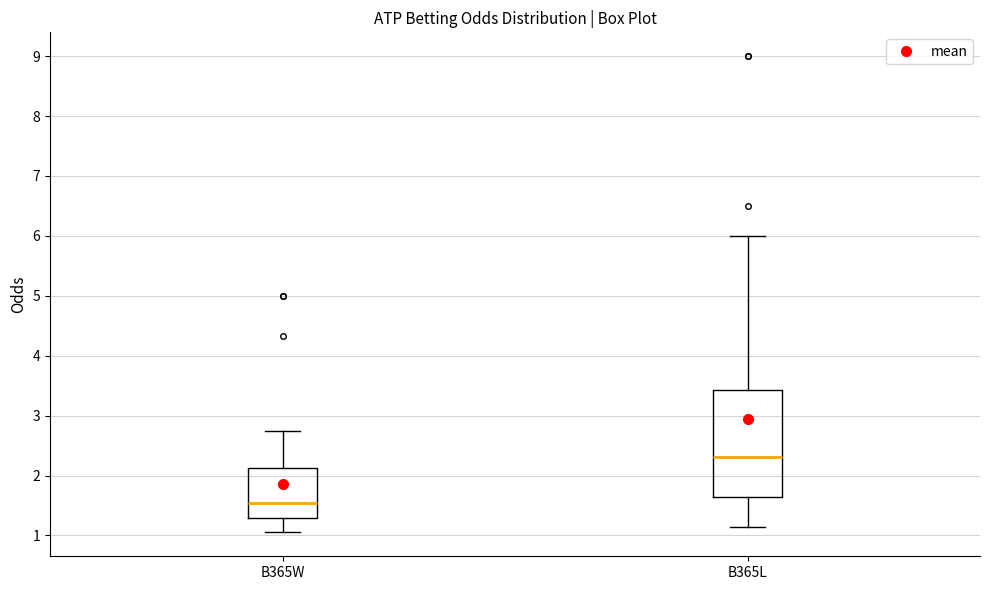

Reading left to right, read every box against the y-axis: the position of its median line, the range the box covers, and the ends of its whiskers. The values are not printed on the chart, so give them approximately, as read against the axis.

B365W: median 1.6, box 1.3 to 2.1, whiskers 1.1 to 2.8
B365L: median 2.3, box 1.6 to 3.4, whiskers 1.1 to 6.0